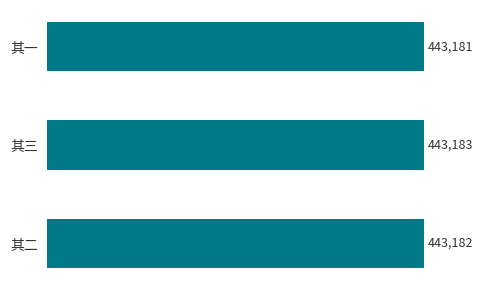

What is the average value?

443182